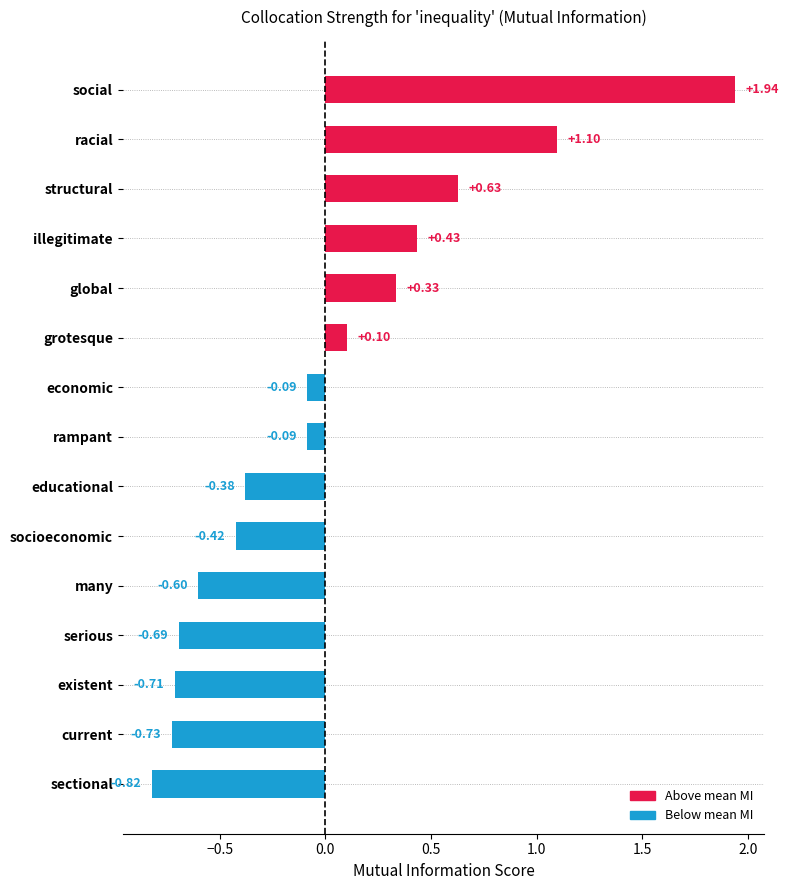

What is the difference between the values at socioeconomic and structural?

1.1